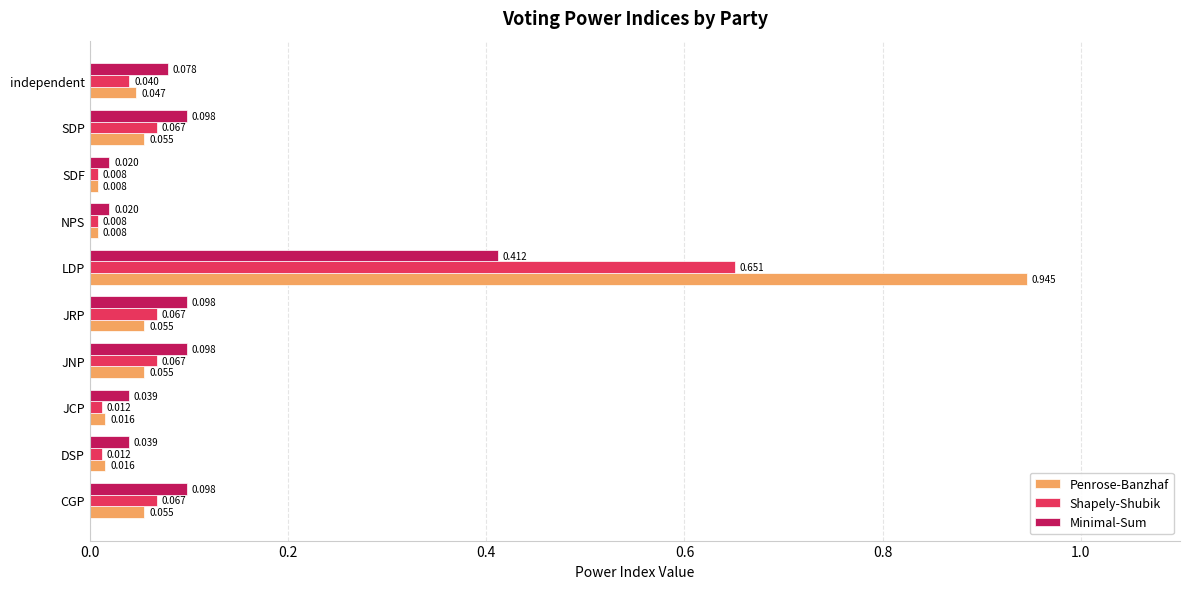

Which series has the largest range (max minus min)?

Penrose-Banzhaf